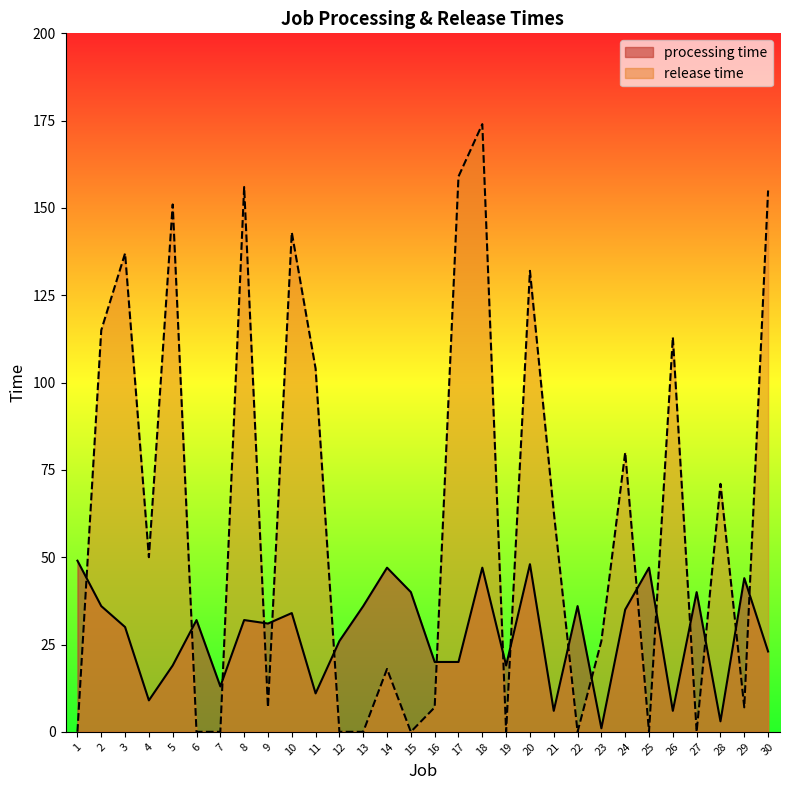

Is the value of release time at 21 greater than the value of processing time at 29?

Yes